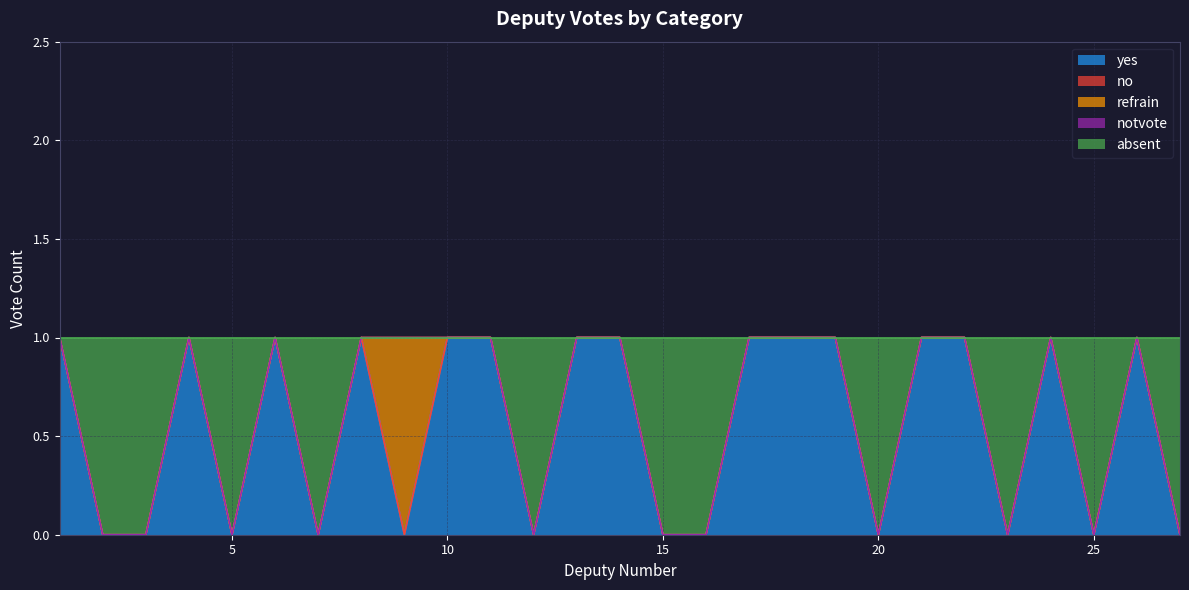

Does the chart have visible grid lines?

Yes